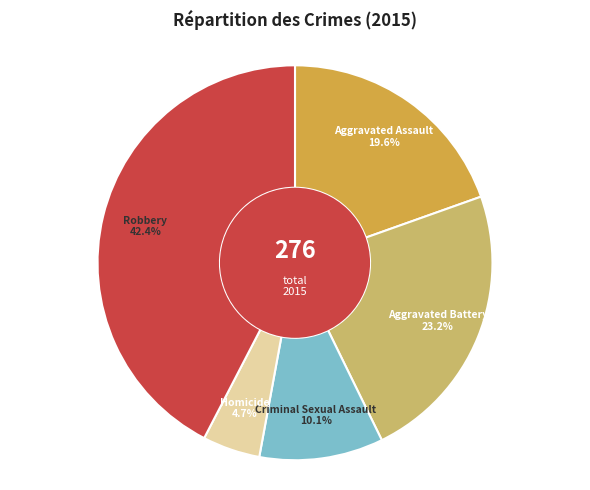

Is there any slice that represents more than half of the pie?

No